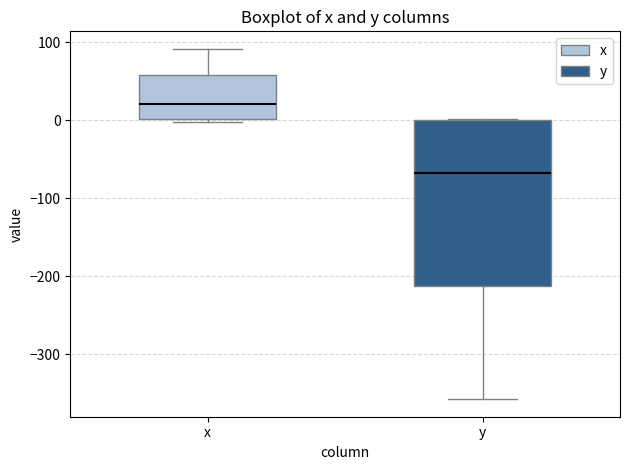

Reading left to right, transcribe this box plot: for each box, give where its median line is, the range the box spans, and where its two whiskers end, as read against the y-axis. The values are not printed on the chart, so give them approximately, as read against the axis.

x: median 20, box 0 to 60, whiskers 0 (just below the box's lower edge) to 90
y: median -70, box -210 to 0, whiskers -360 to 0